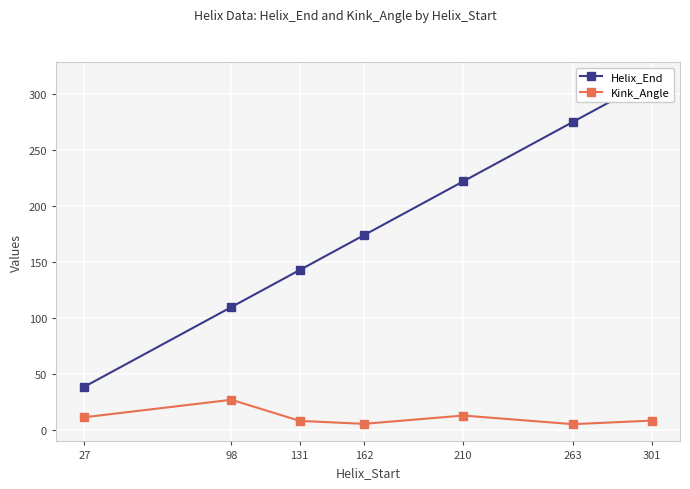

How many lines are shown in the chart?

2